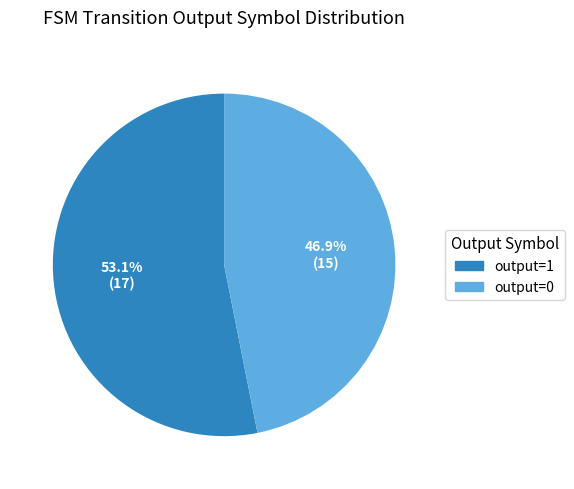

Which category has the biggest portion of the pie?

output=1